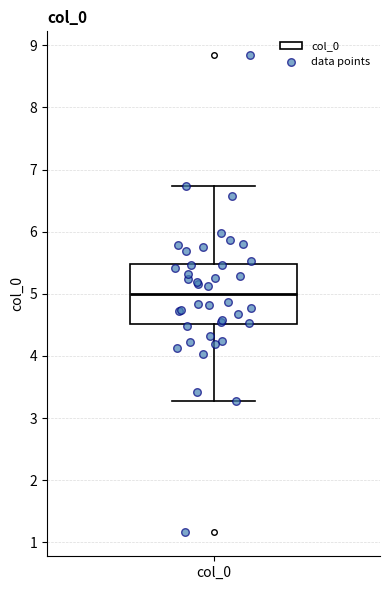

Transcribe this box plot: give where the median line is, the range the box spans, and where the two whiskers end, as read against the y-axis. The values are not printed on the chart, so give them approximately, as read against the axis.

median 5.0, box 4.5 to 5.5, whiskers 3.3 to 6.7